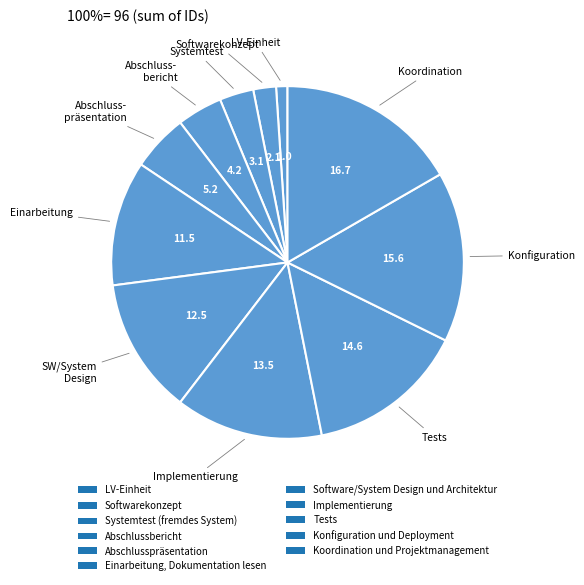

How many slices are in this pie chart?

11